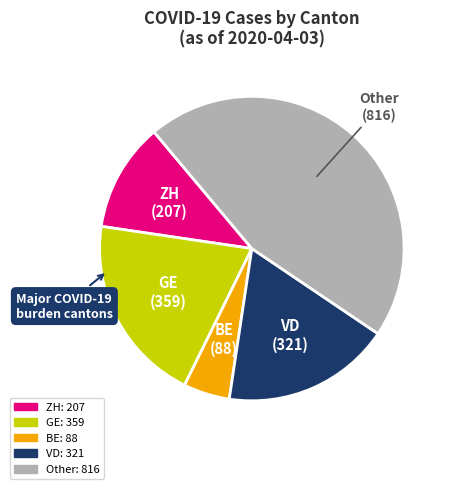

Does any single category account for the majority?

No